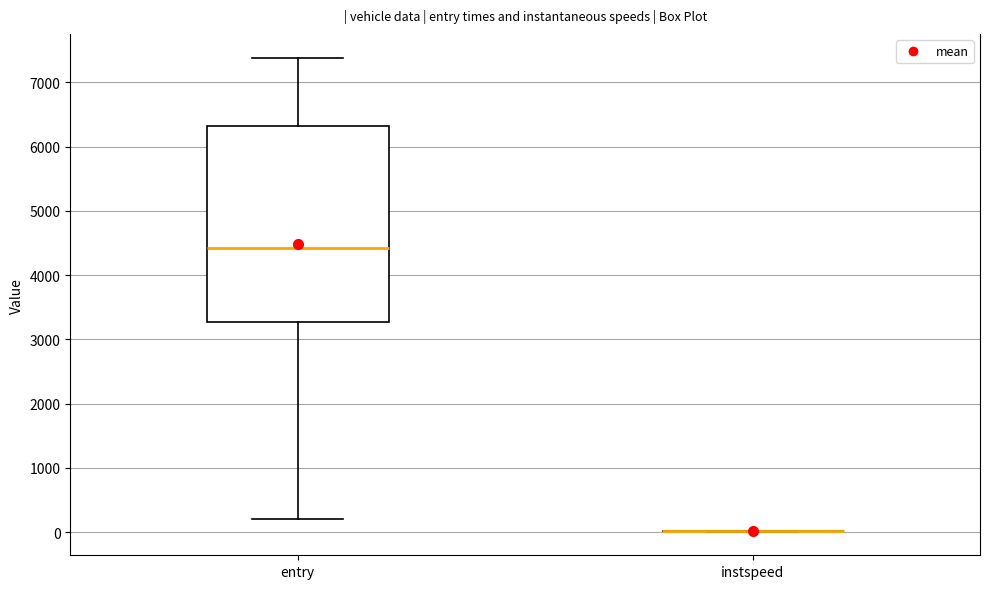

Reading left to right, read every box against the y-axis: the position of its median line, the range the box covers, and the ends of its whiskers. The values are not printed on the chart, so give them approximately, as read against the axis.

entry: median 4400, box 3300 to 6300, whiskers 200 to 7400
instspeed: box collapsed to a line at 0, whiskers 0 to 0